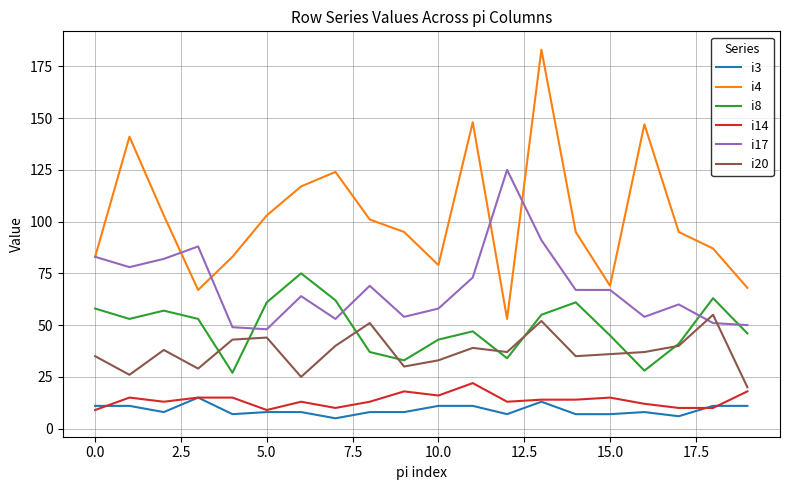

Which series has the widest spread of values?

i4